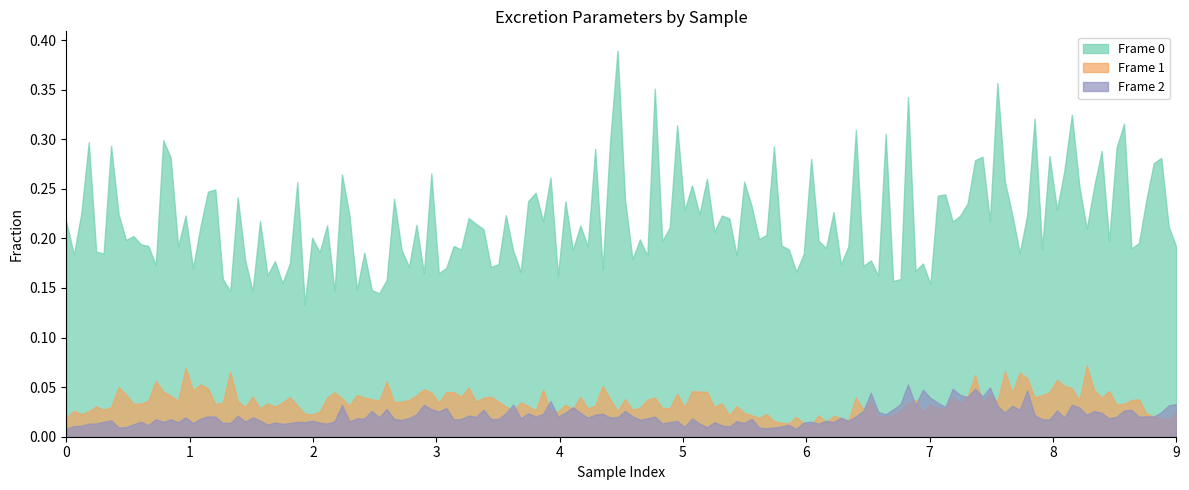

True or false: Frame 2 and Frame 0 intersect in this chart.

False